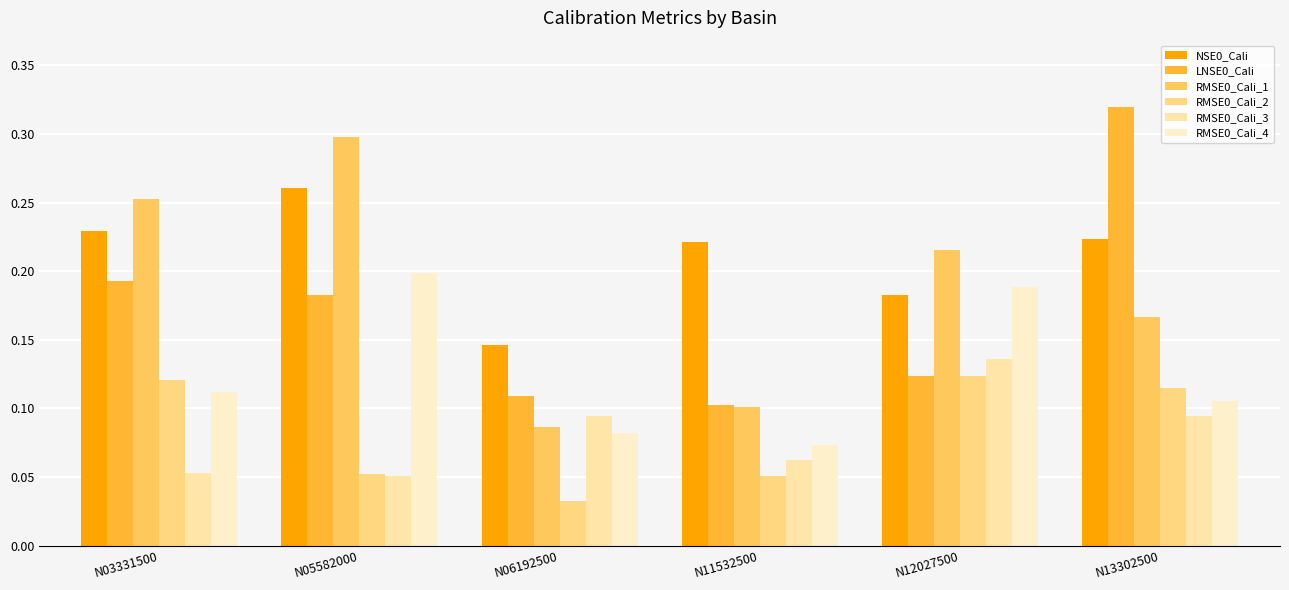

How many data points does each series have?

6